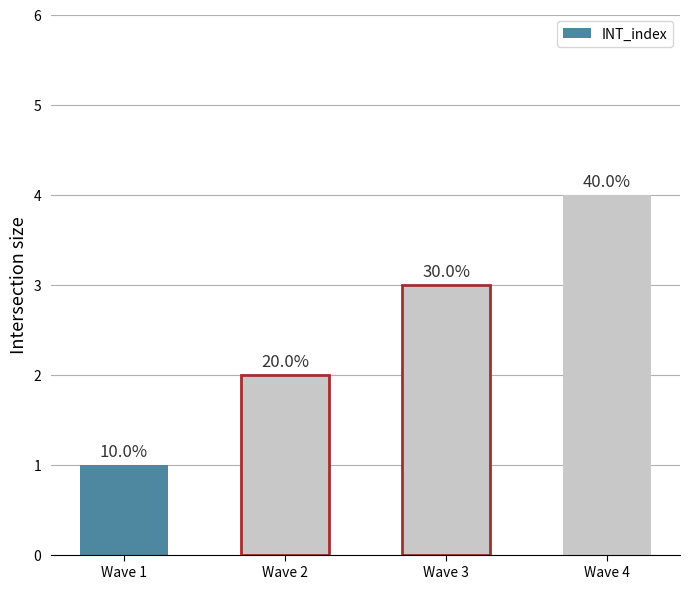

List the labels in order of value, largest first.

Wave 4, Wave 3, Wave 2, Wave 1